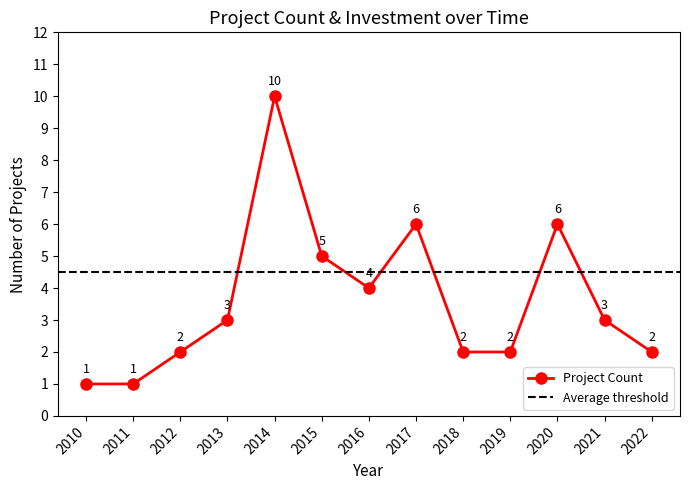

What is the value of the Project Count point at the 12th from the left?

3